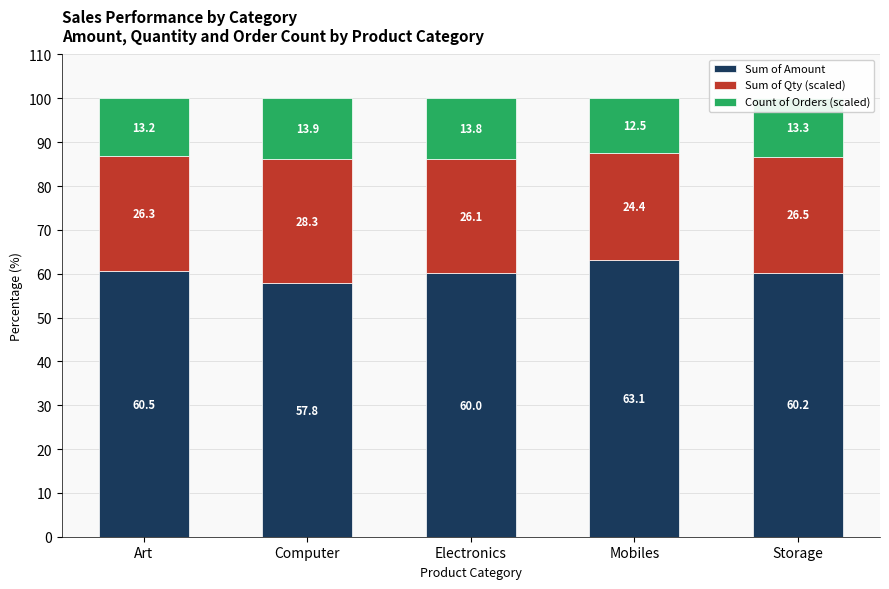

What is the difference between the maximum and minimum values in the Sum of Amount series?

5.3